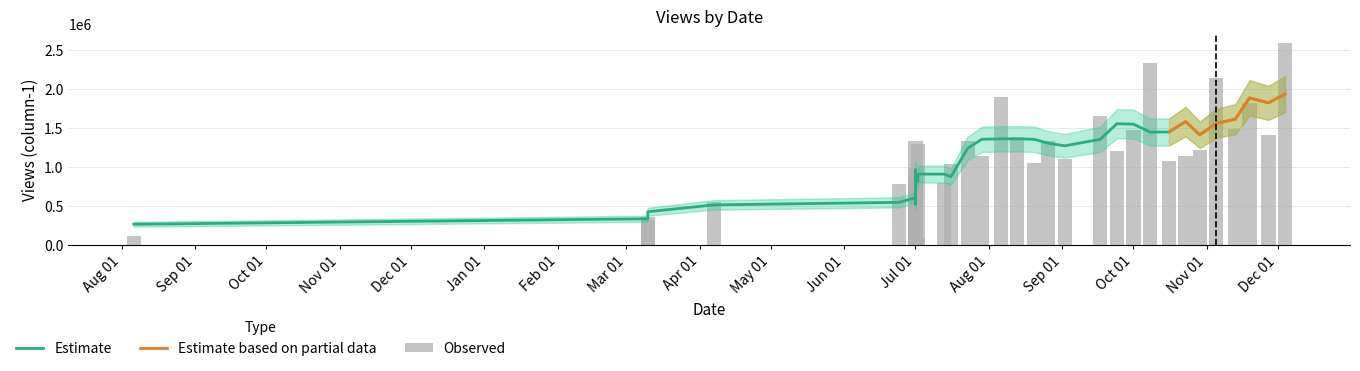

What is the difference between the maximum and second lowest values?

2478151